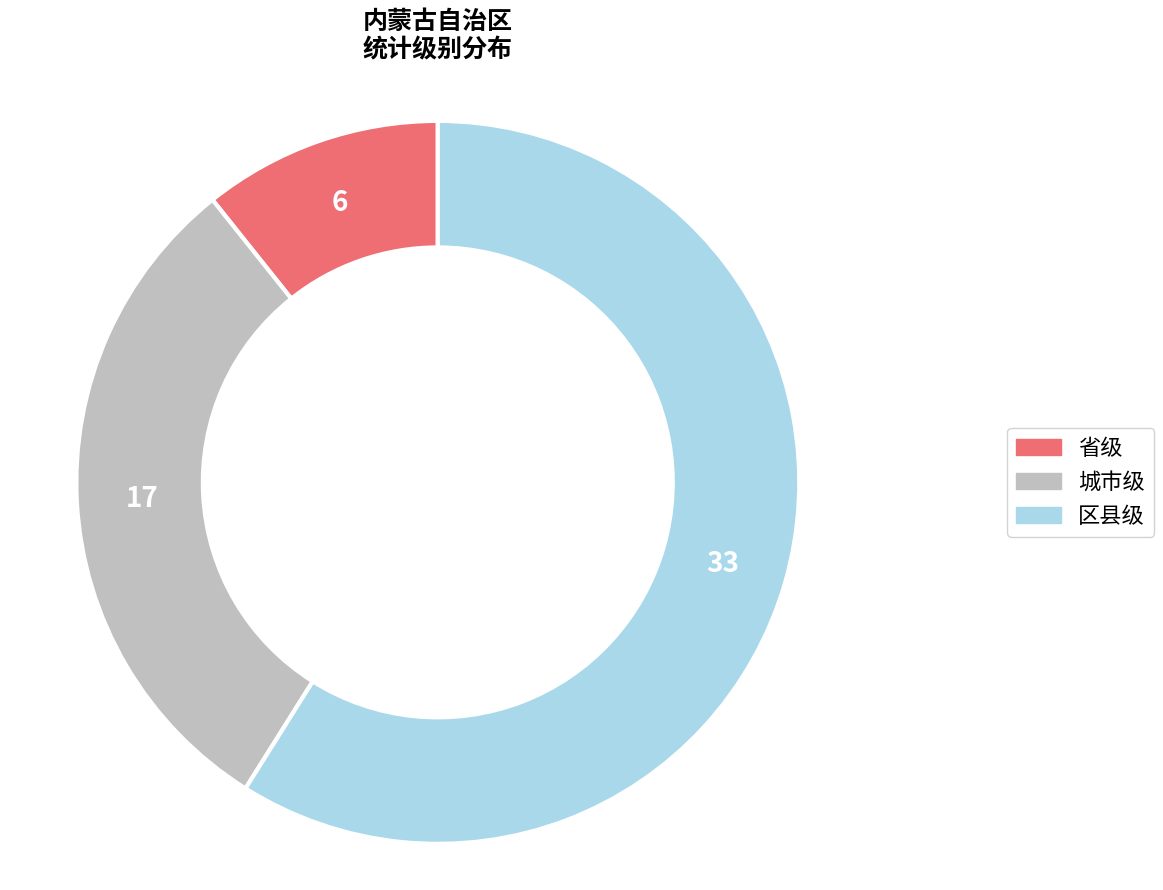

Between 区县级 and 城市级, which is larger?

区县级